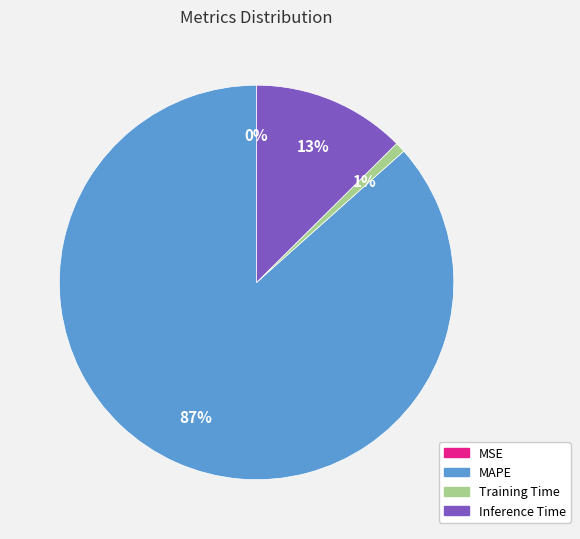

To the nearest percent, what is the average slice percentage?

25%